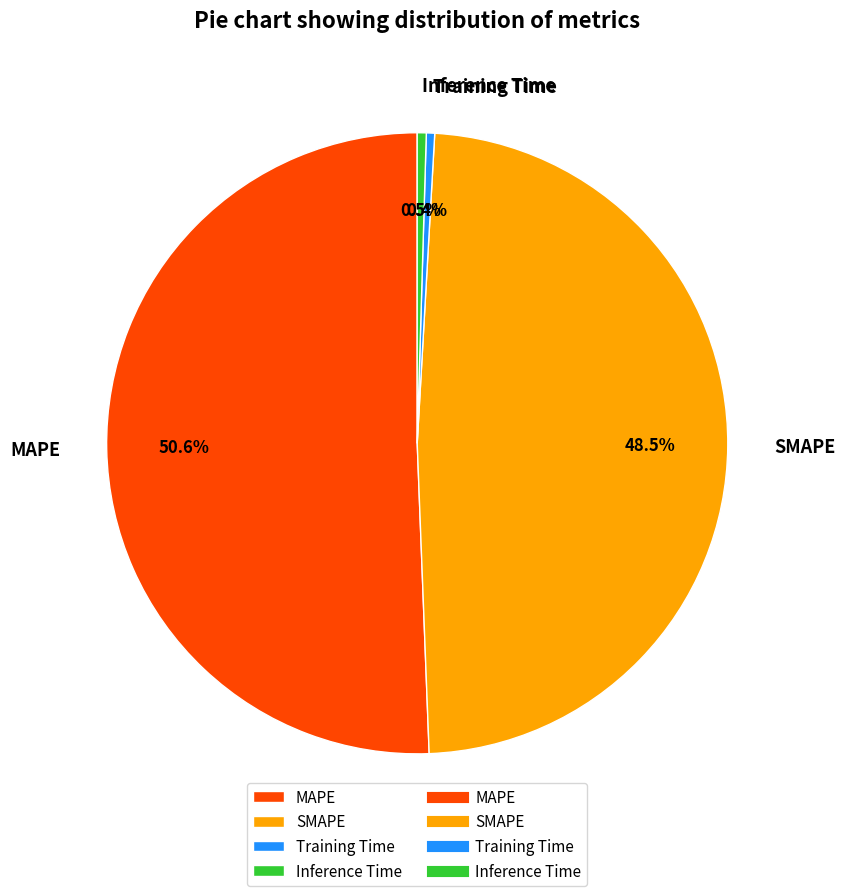

Which slice is the largest?

MAPE